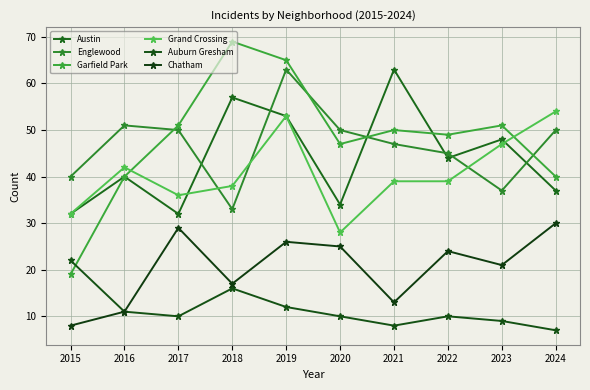

What are all the series names shown in the legend?

Austin, Englewood, Garfield Park, Grand Crossing, Auburn Gresham, Chatham